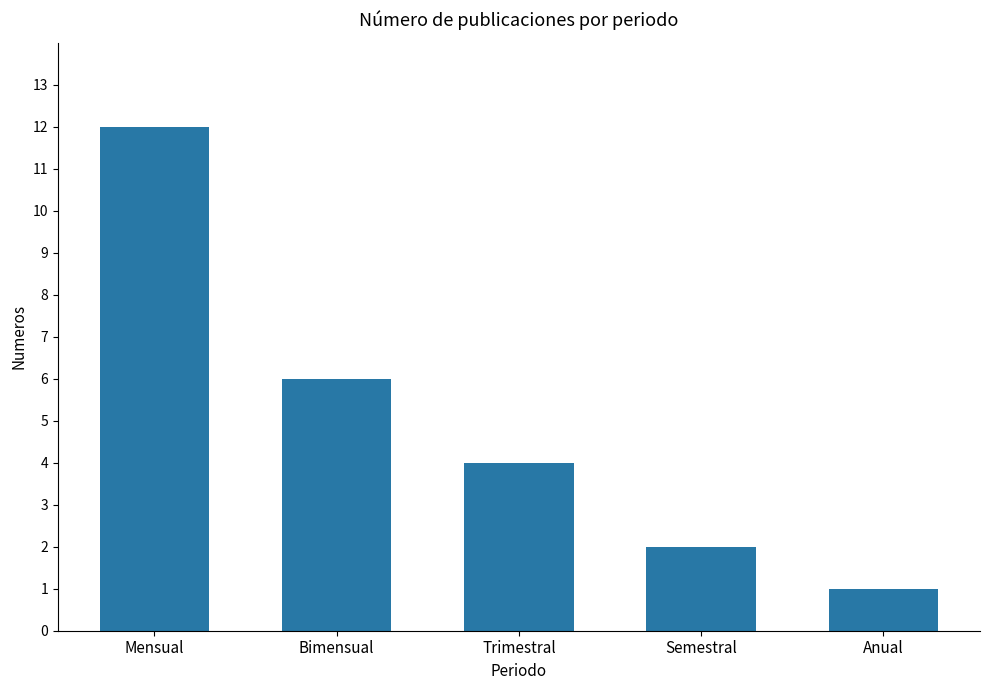

What is the difference between the maximum and second lowest values?

10